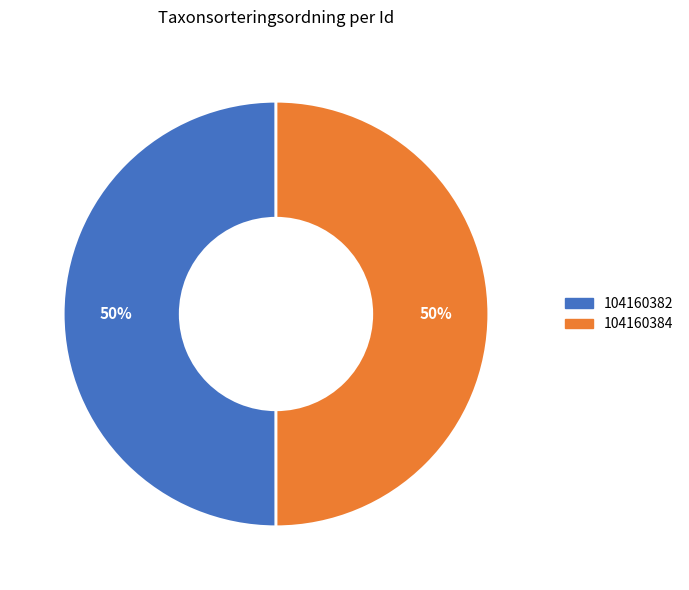

Approximately how many times larger is the value at 104160382 compared to 104160384?

1.0